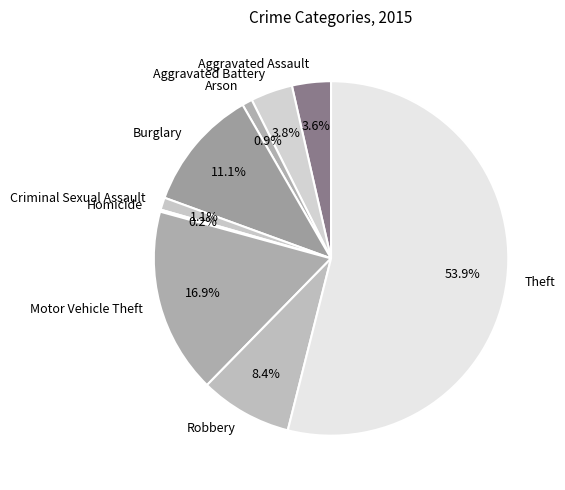

Which category has the biggest portion of the pie?

Theft